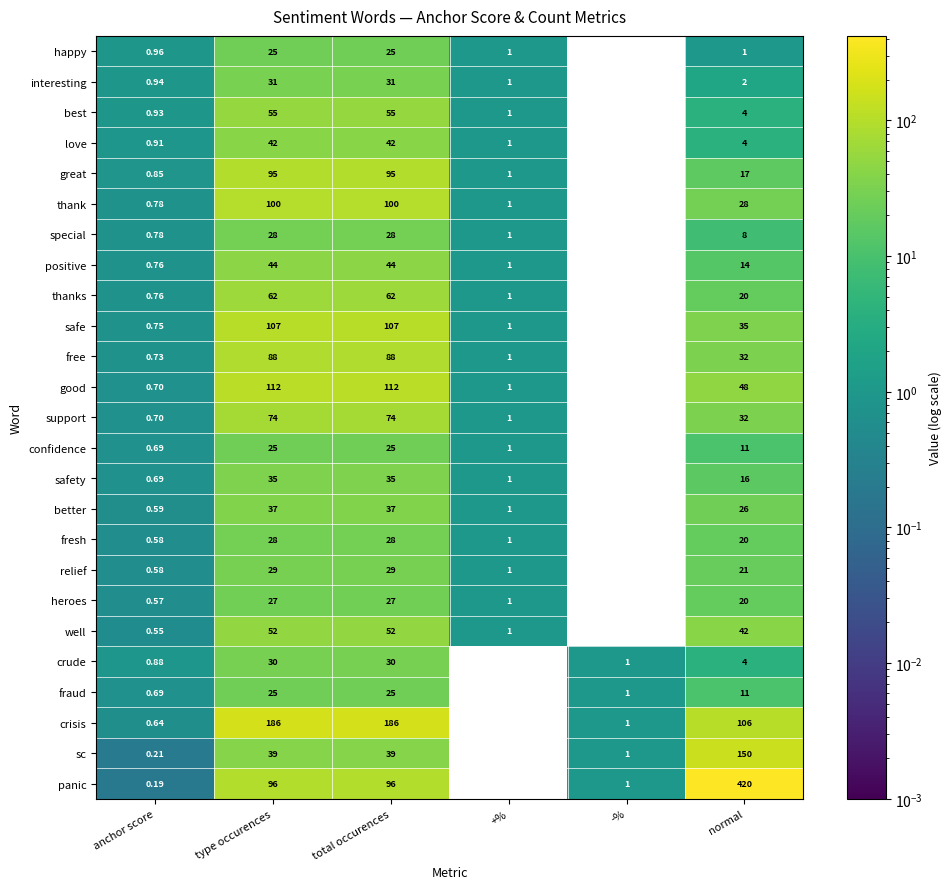

Is the value of heroes at type occurences greater than the value of thanks at total occurences?

No